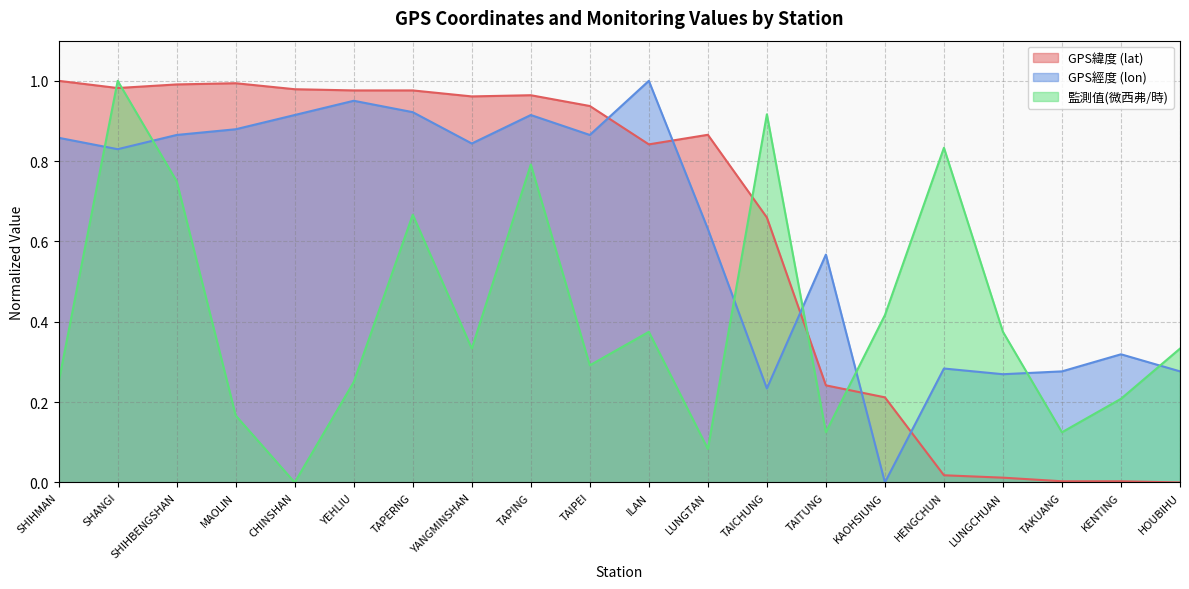

The value of GPS經度 (lon) at ILAN is 0.6. True or false?

False